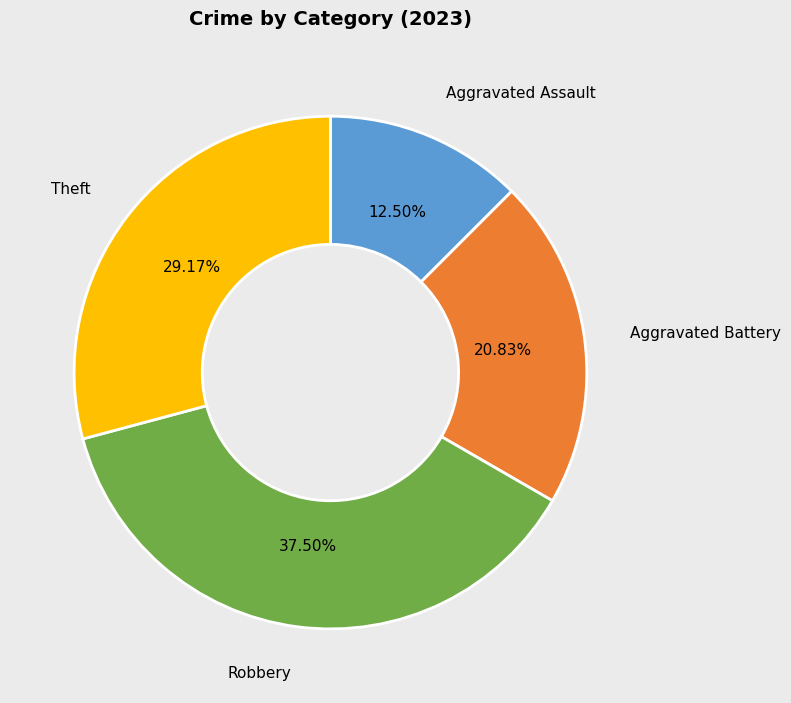

Does any single category account for the majority?

No